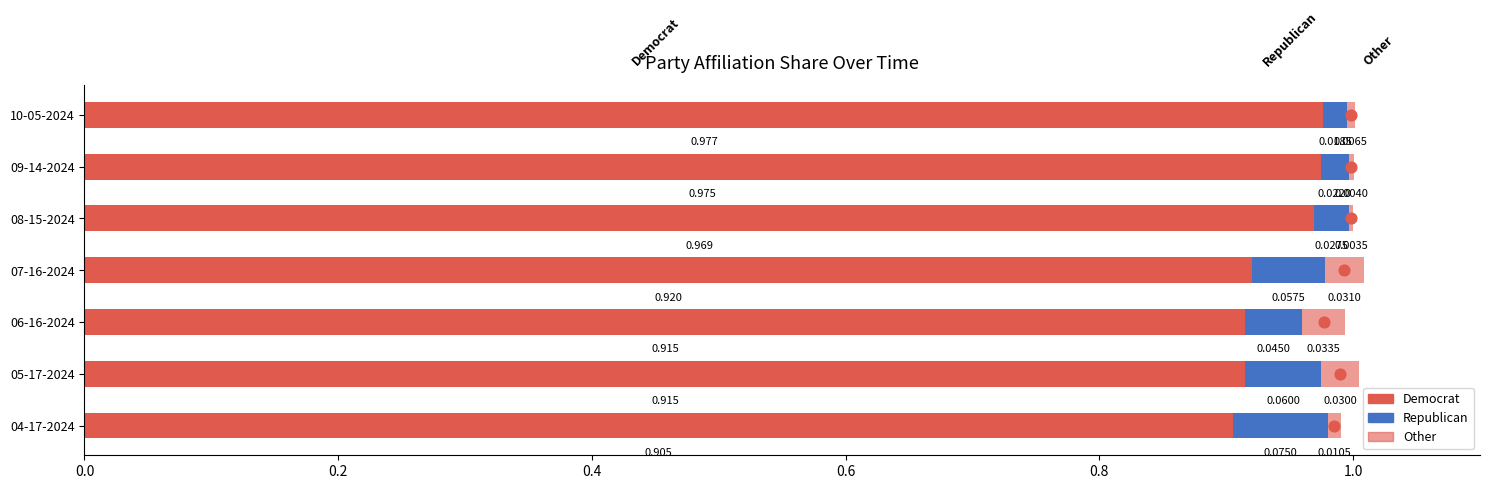

Which series reaches the minimum Y coordinate?

Other